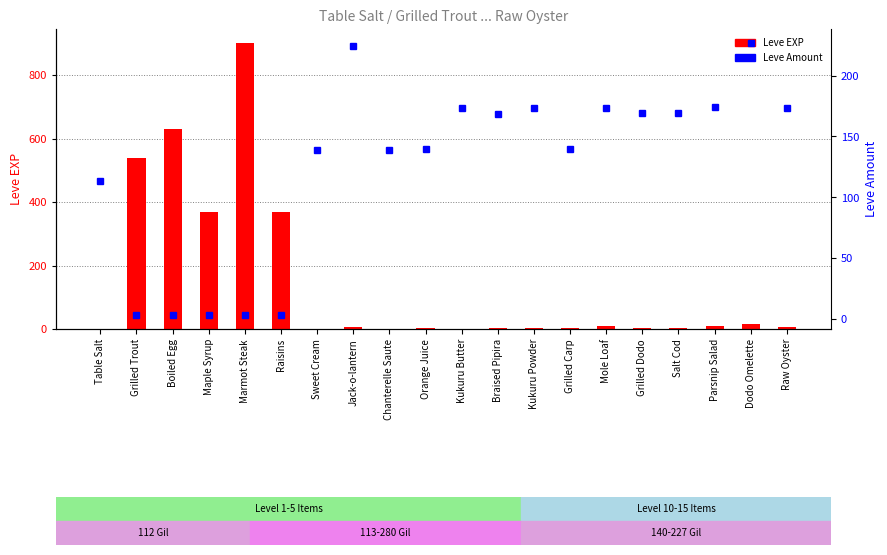

Which label corresponds to the largest value in the chart?

Marmot Steak